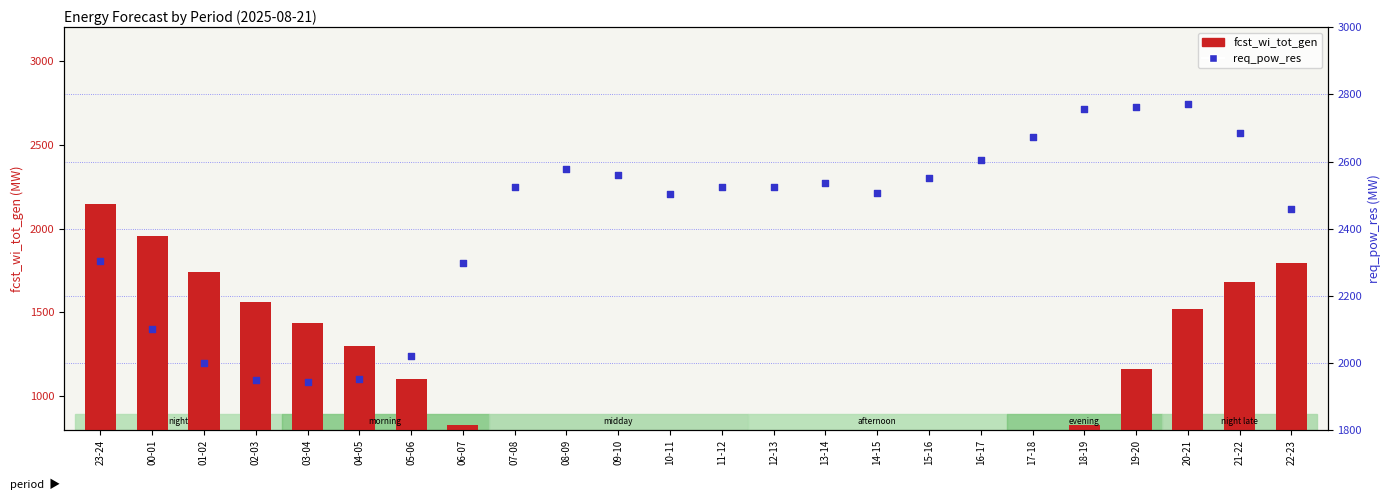

Which series reaches the maximum Y coordinate?

req_pow_res